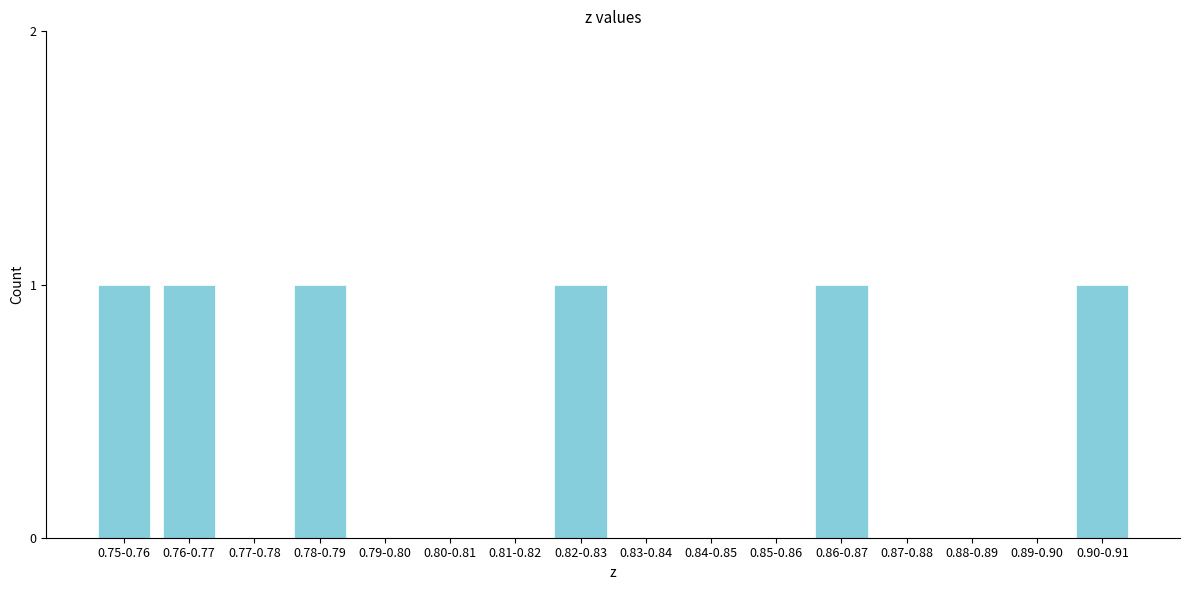

Reading left to right, transcribe all the data shown in this chart.

0.75-0.76=1	0.76-0.77=1	0.77-0.78=0	0.78-0.79=1	0.79-0.80=0	0.80-0.81=0	0.81-0.82=0	0.82-0.83=1	0.83-0.84=0	0.84-0.85=0	0.85-0.86=0	0.86-0.87=1	0.87-0.88=0	0.88-0.89=0	0.89-0.90=0	0.90-0.91=1